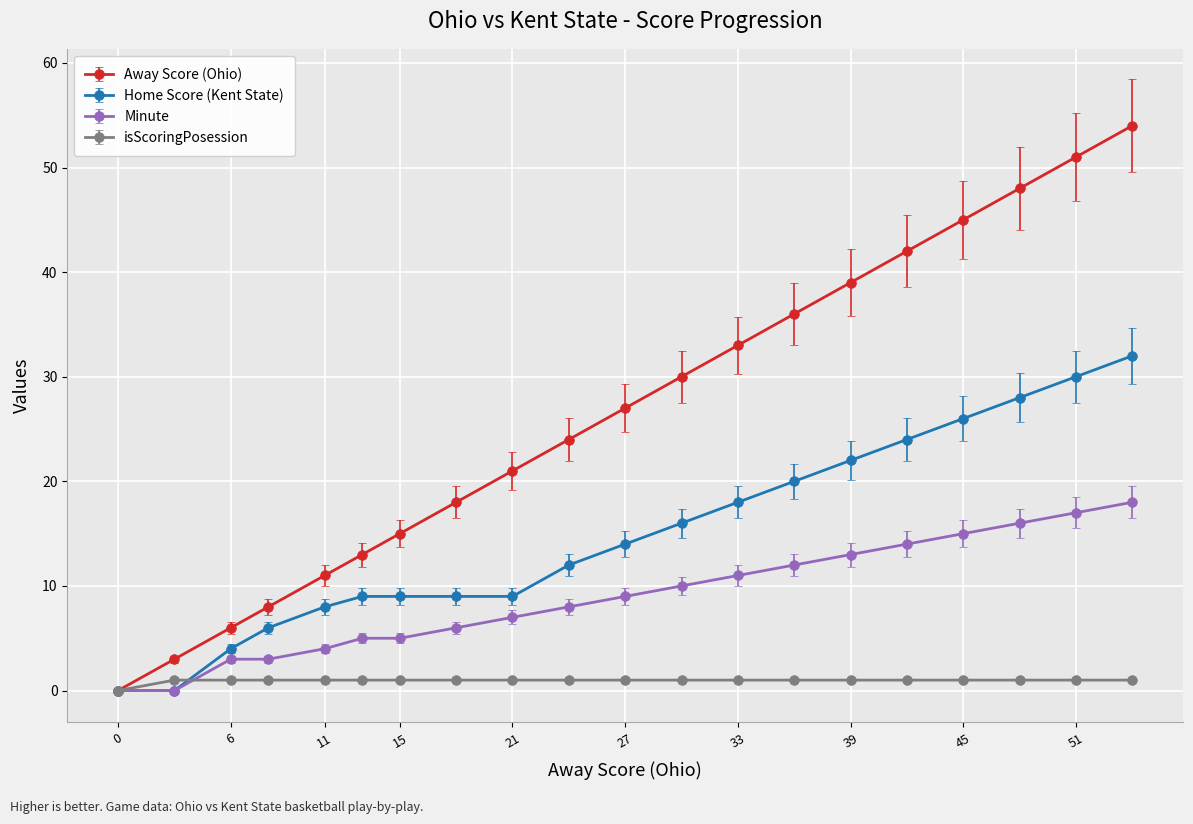

At how many categories does at least one series exceed 2?

19